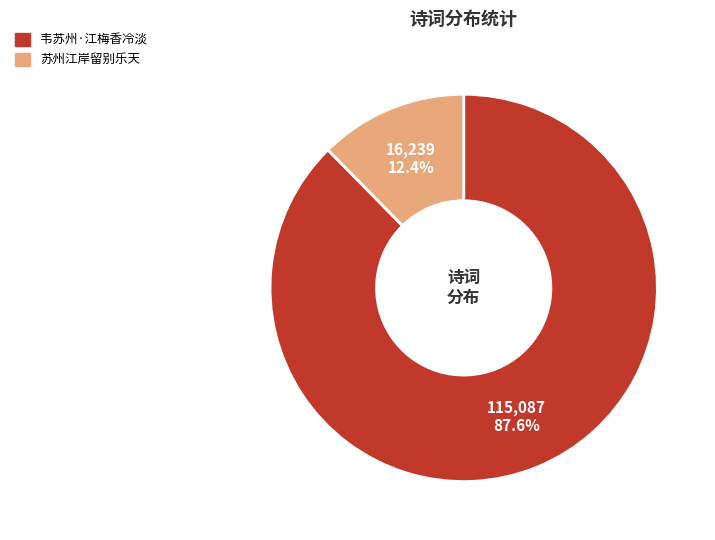

What portion of the pie excludes 韦苏州·江梅香冷淡?

12.4%